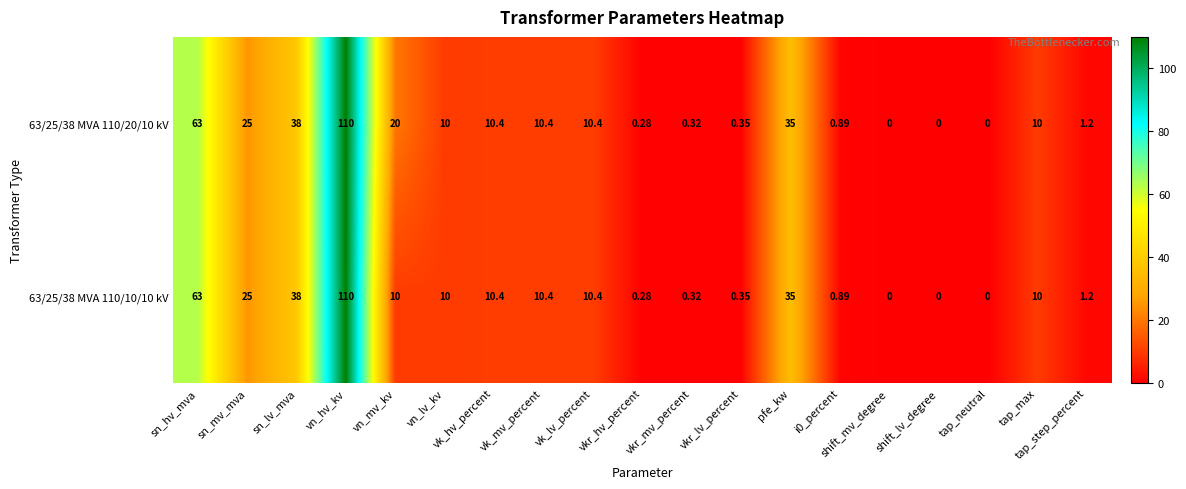

At which label is 63/25/38 MVA 110/20/10 kV closest to 55?

sn_hv_mva